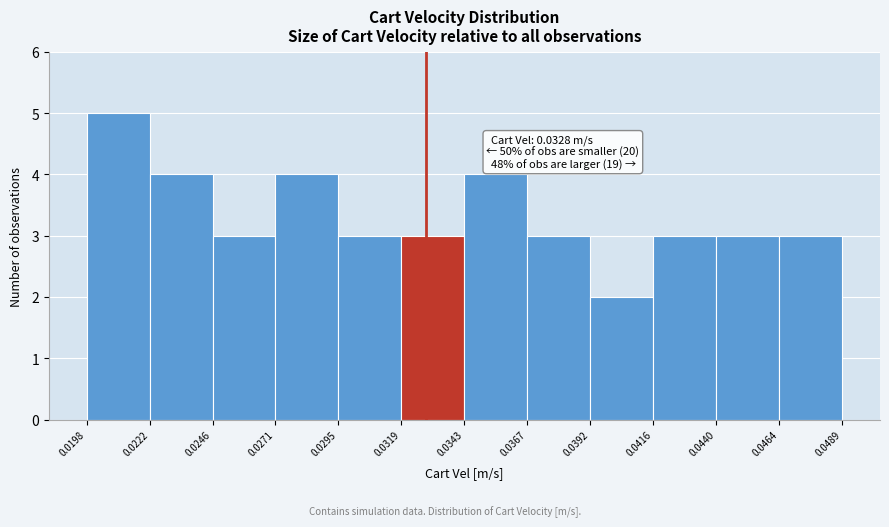

Which range on the x-axis has the tallest bar?

0.0198 to 0.0222